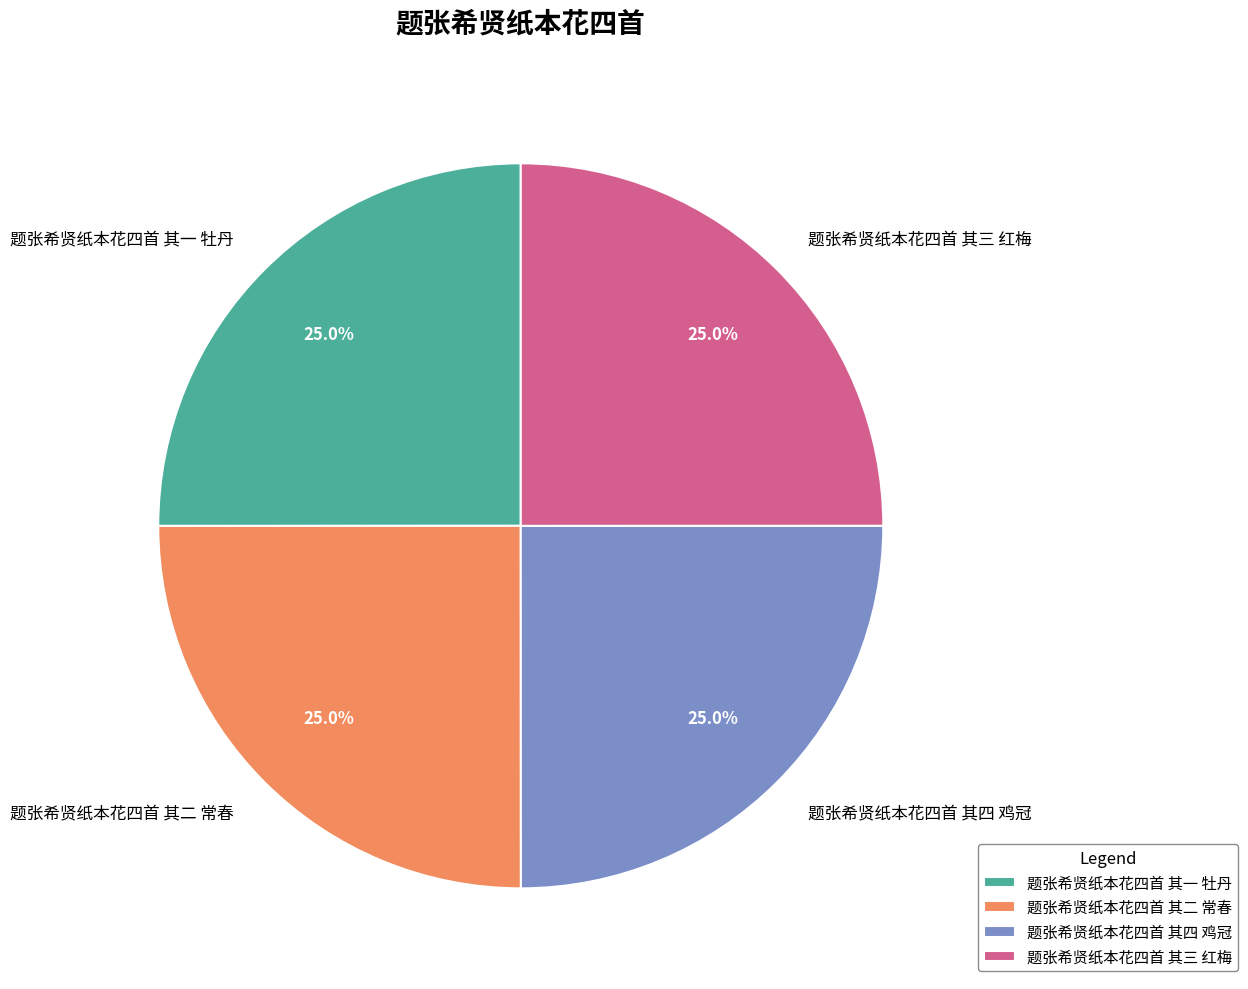

The 题张希贤纸本花四首 其一 牡丹 slice represents 33% of the pie. True or false?

False